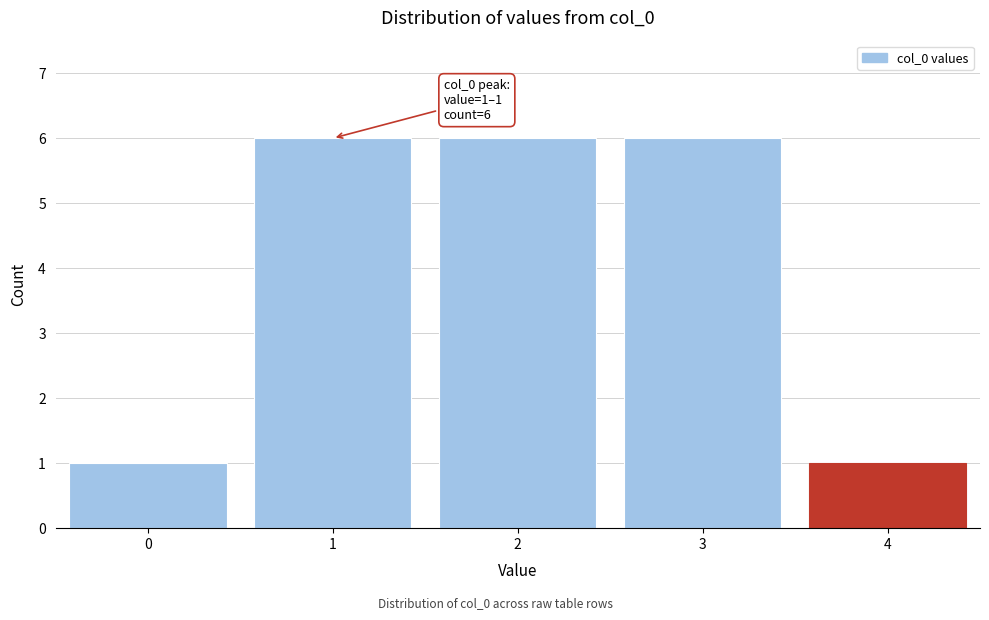

Reading left to right, transcribe all the data shown in this chart.

0=1	1=6	2=6	3=6	4=1